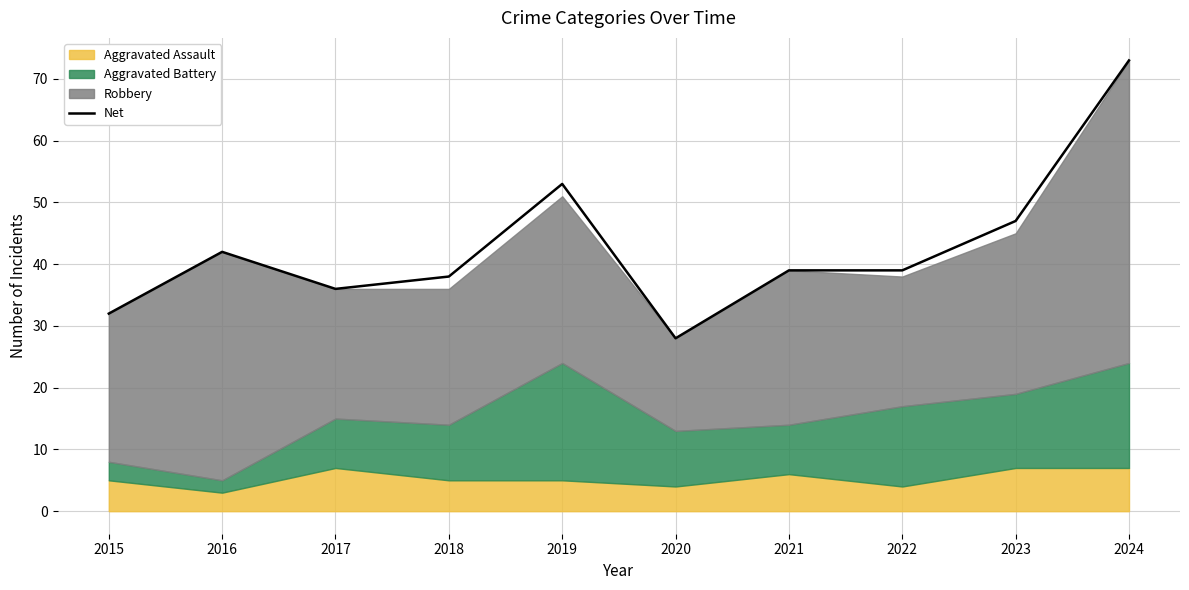

Reading left to right, list all the values displayed in this chart.

32	42	36	38	53	28	39	39	47	73